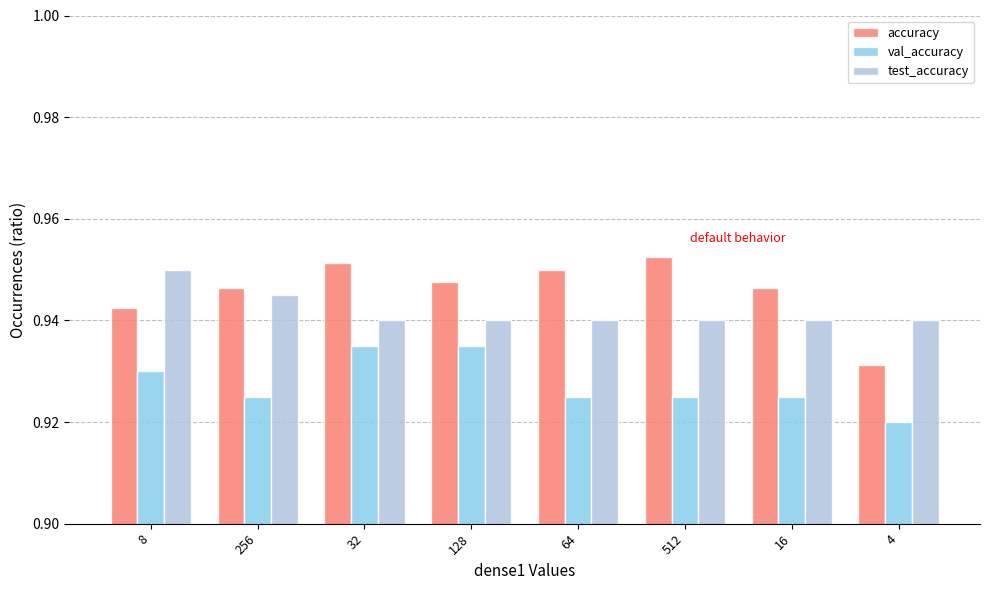

What is the total value across all series at 4?

2.8